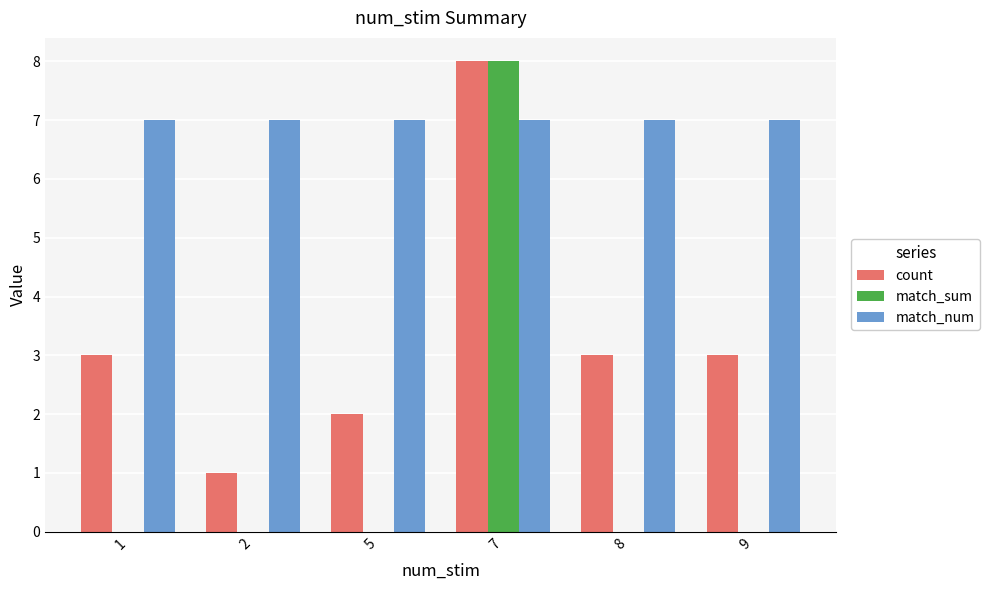

Count the number of data series in this chart.

3